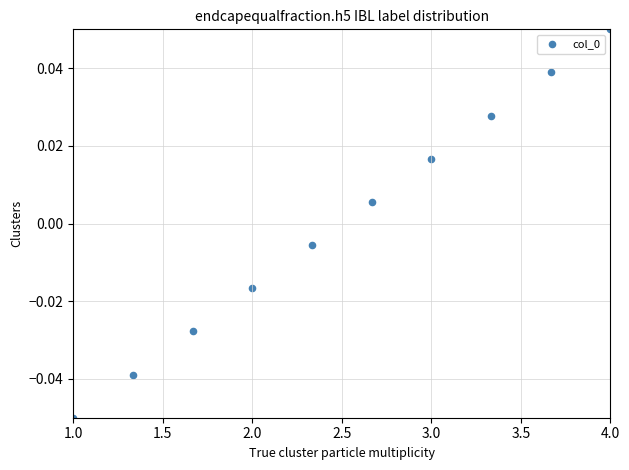

What is the average X value?

2.5